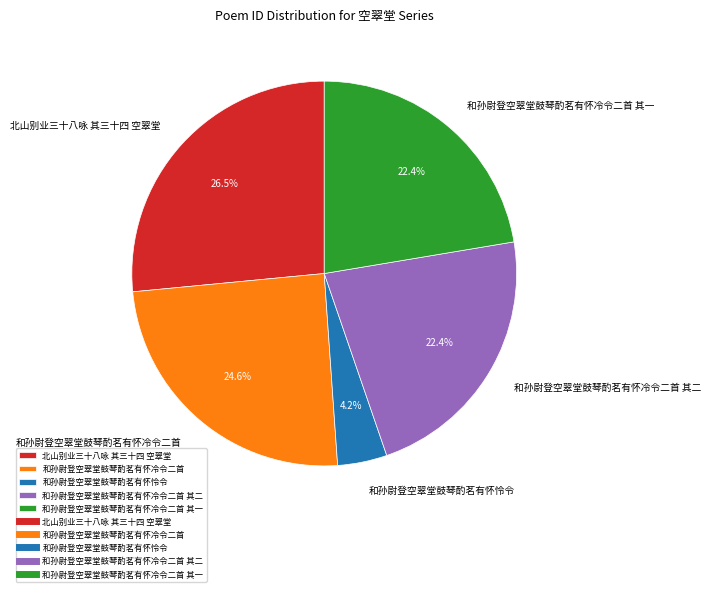

The 和孙尉登空翠堂鼓琴酌茗有怀冷令二首 其一 slice represents 22% of the pie. True or false?

True